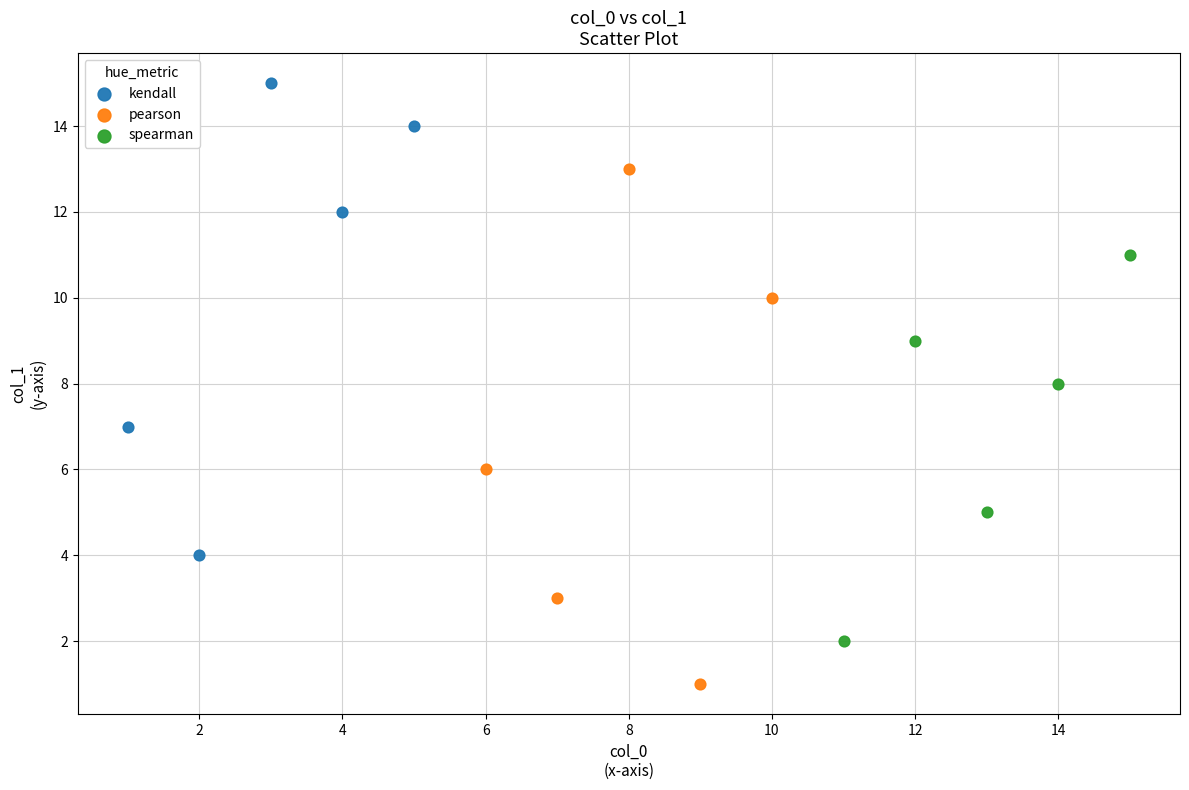

Which series has the largest Y range (max minus min)?

pearson